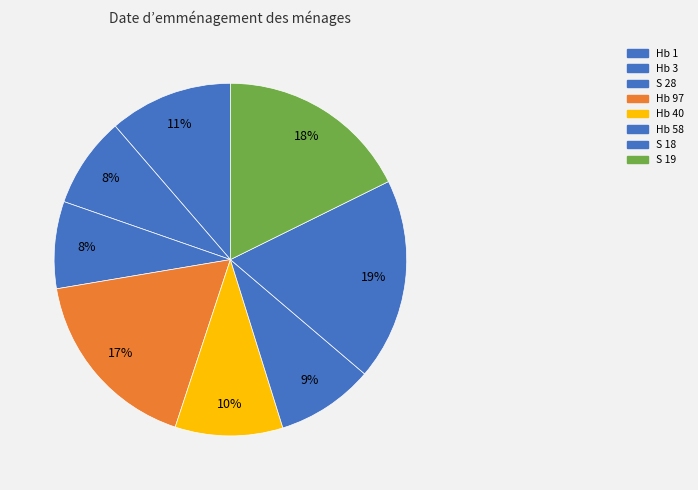

Which category has the biggest portion of the pie?

S 18